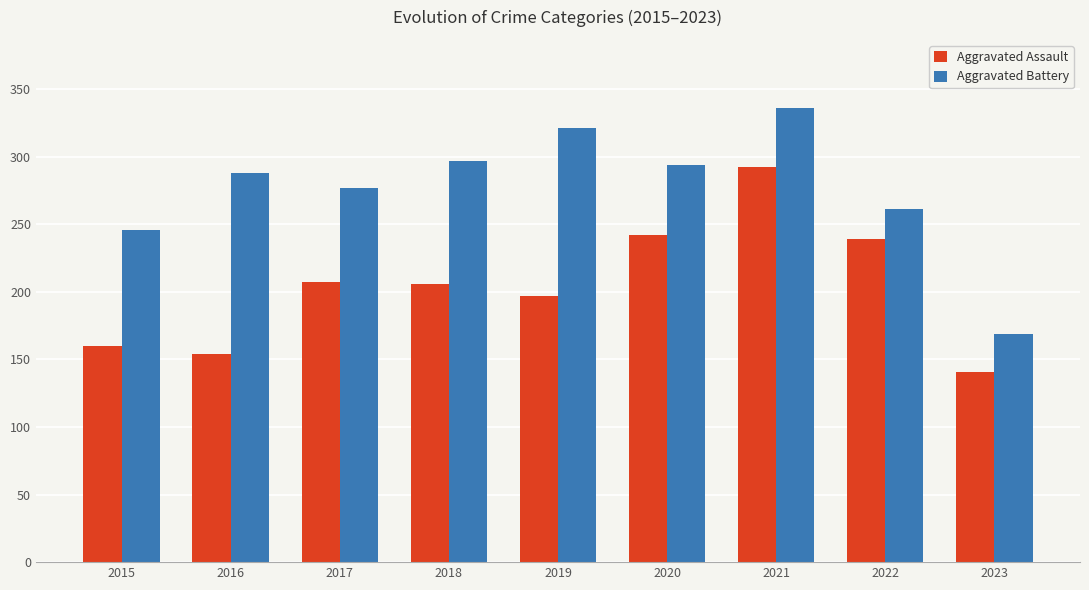

What is the sum of the Aggravated Assault values at 2016 and 2019?

351